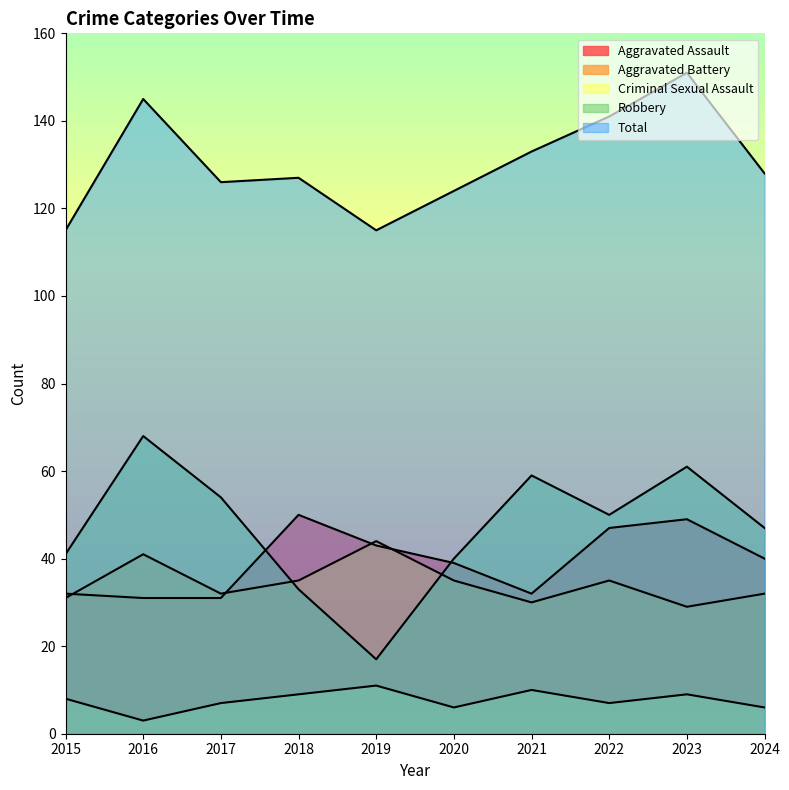

How many distinct data groups are displayed?

5